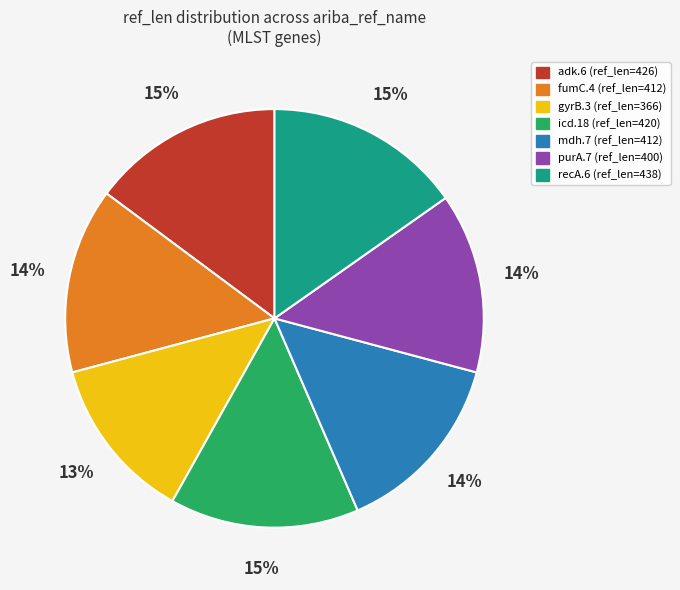

Count the number of slices in the pie.

7